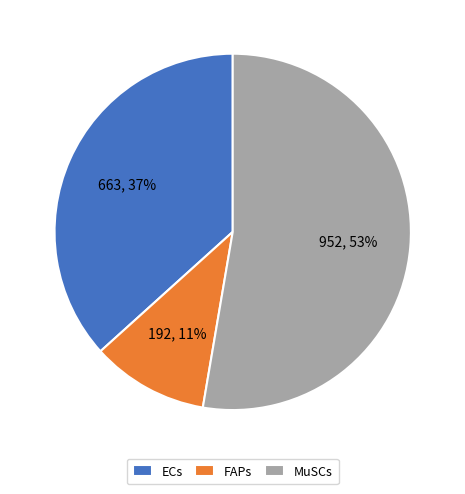

Which slice represents more than half of the pie?

MuSCs